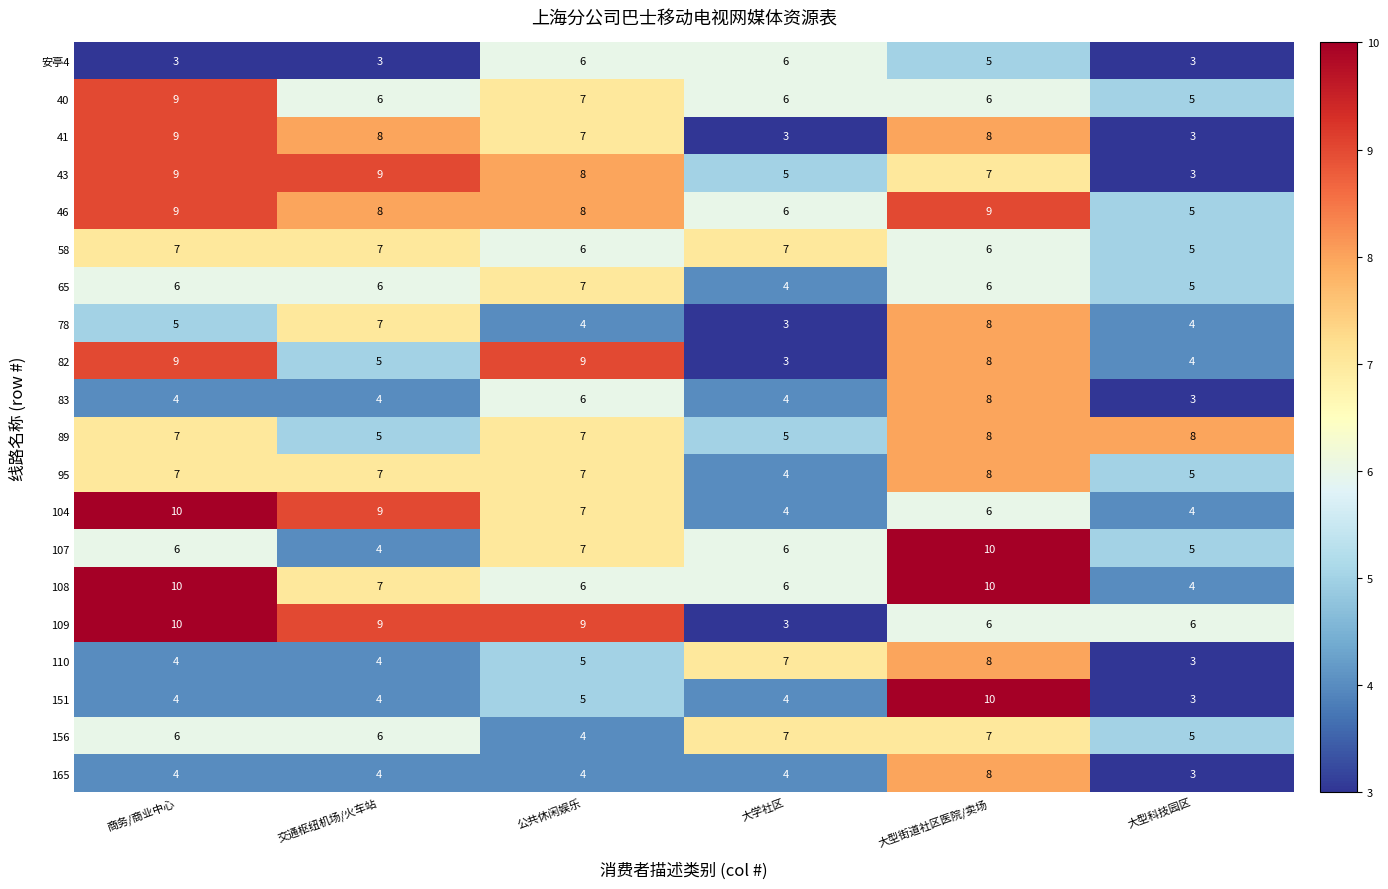

The value of 95 at 商务/商业中心 is 7. True or false?

True